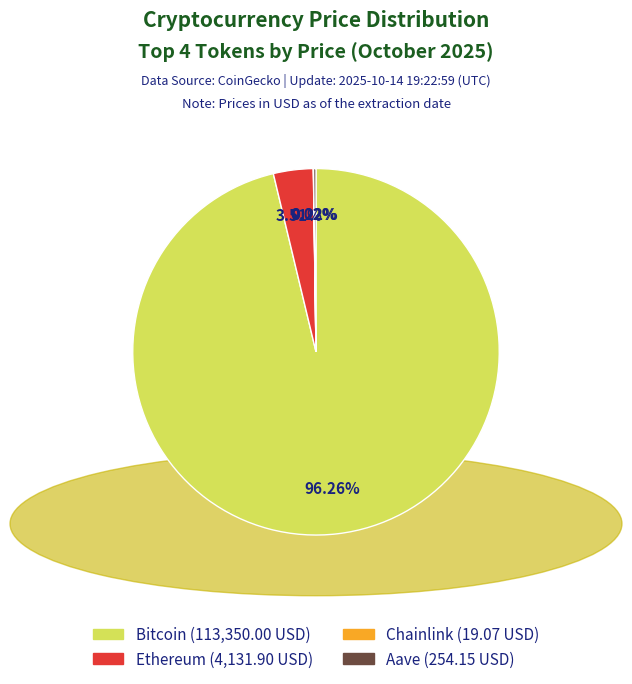

What is the largest slice in the pie chart?

Bitcoin